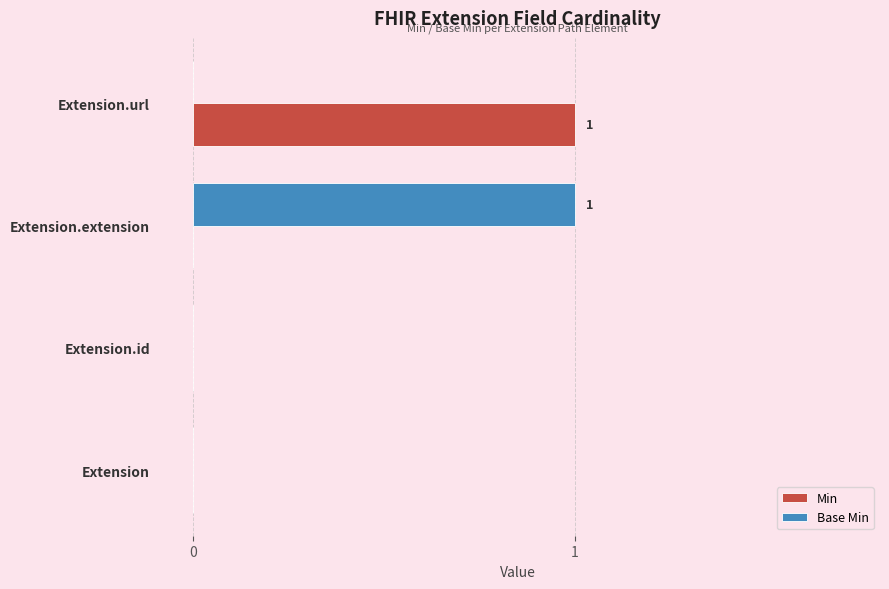

What is the sum of all Min values?

1